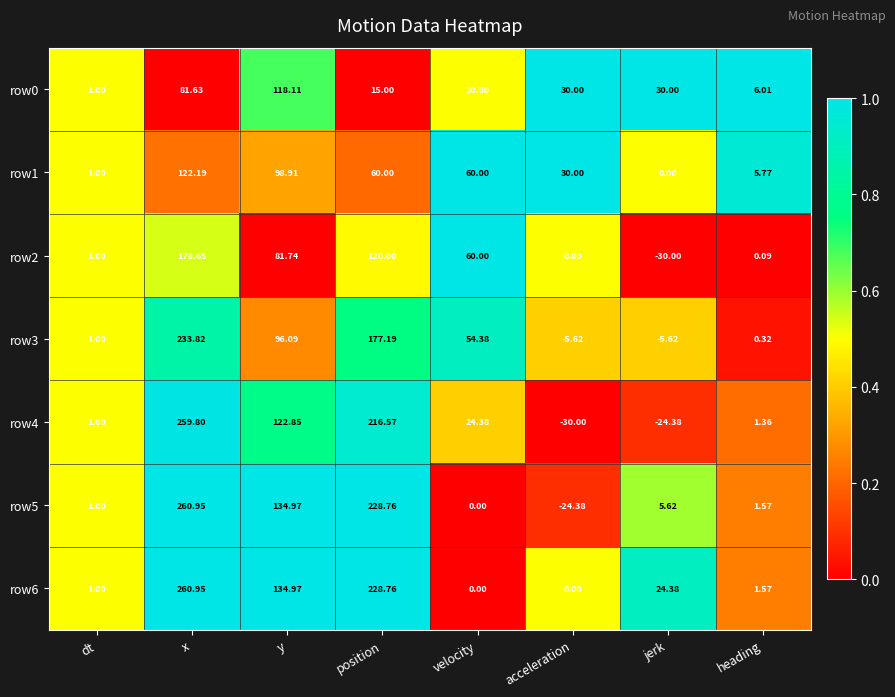

At which label is row2 closest to 74?

y